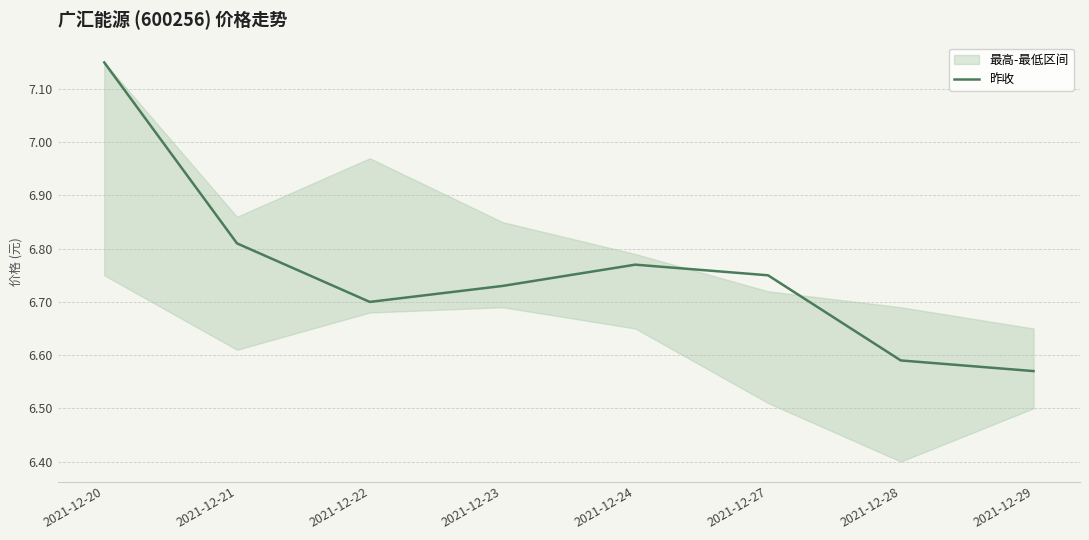

Read the value at 2021-12-27.

6.8